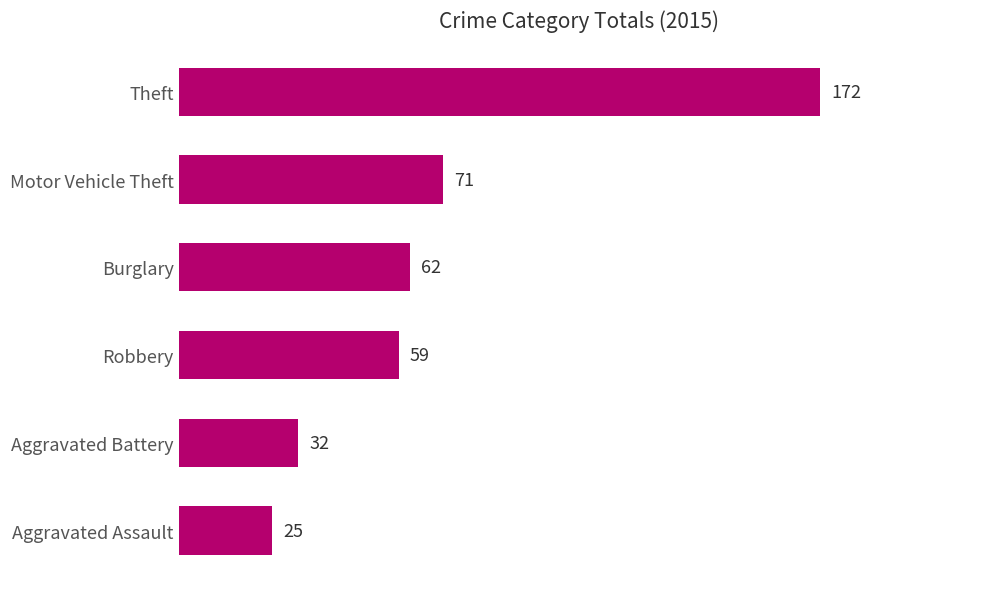

How many distinct data groups are displayed?

1